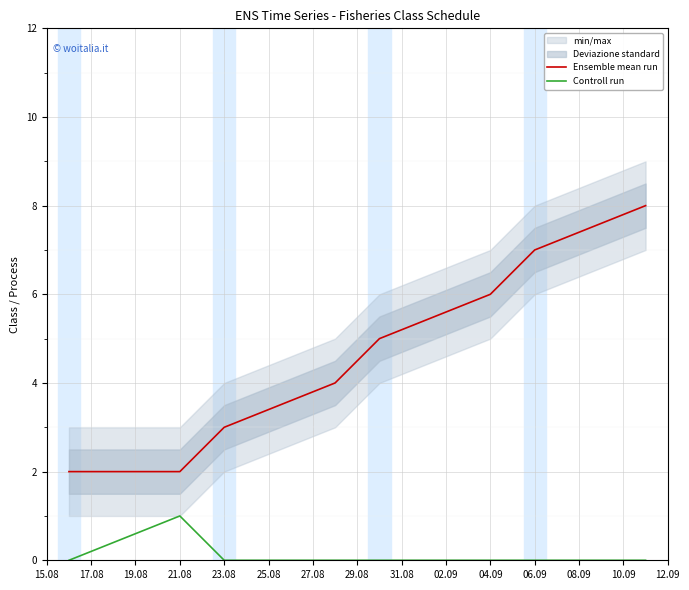

The value of Controll run at 06.09 is 0. True or false?

True